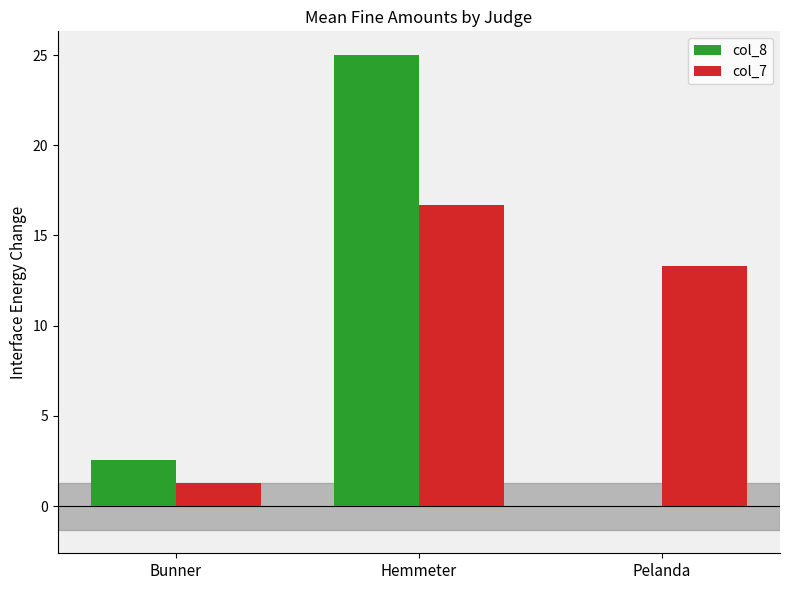

What is the average value of the col_7 series?

10.4